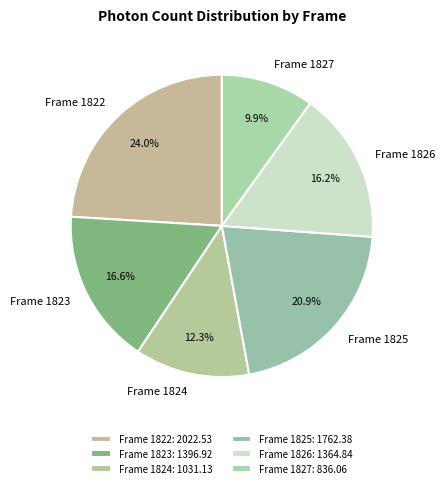

What is the largest slice in the pie chart?

Frame 1822